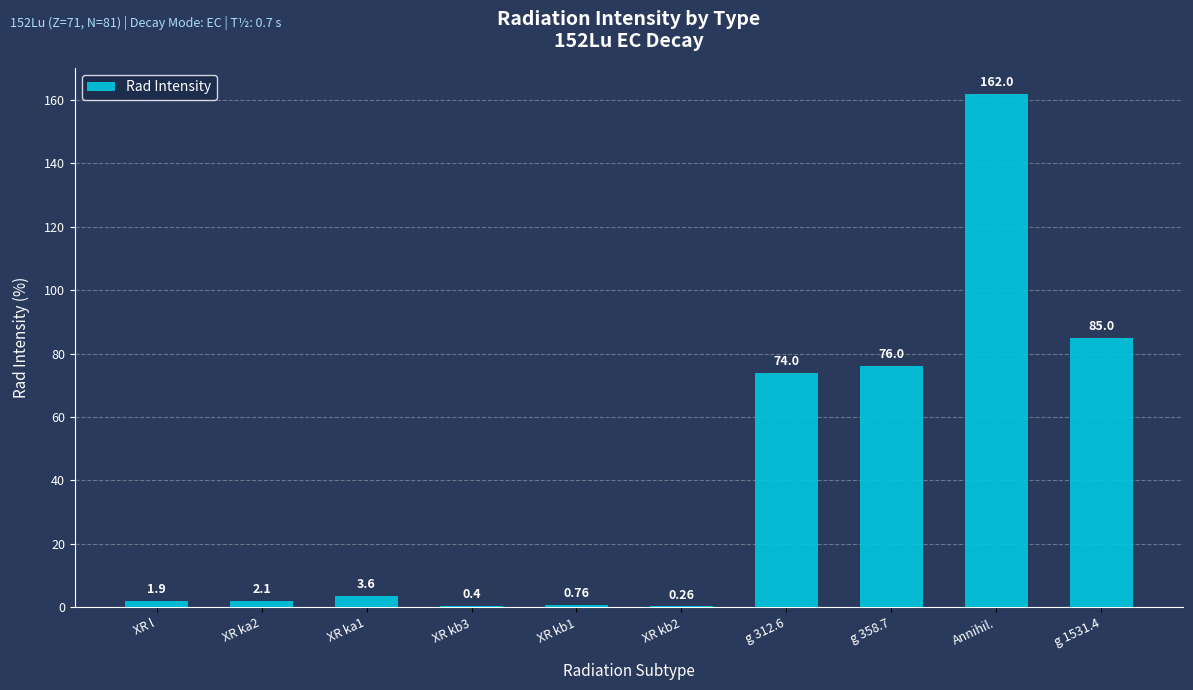

Which label corresponds to the largest value in the chart?

Annihil.